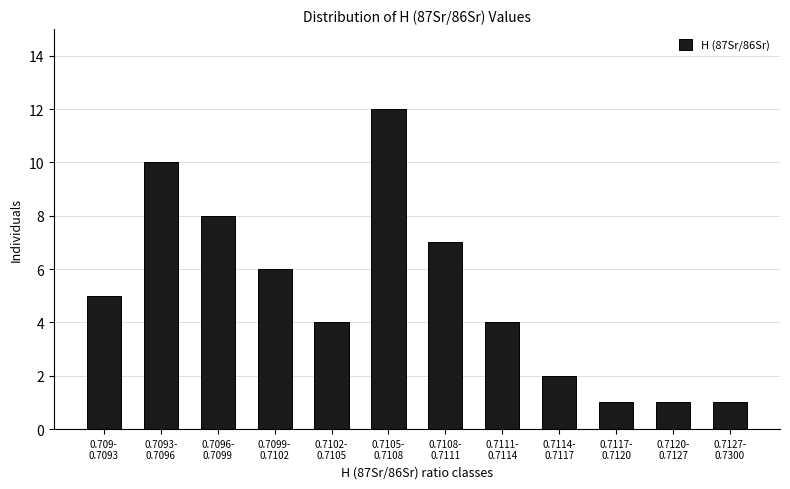

Reading right to left, list all the values displayed in this chart.

1	1	1	2	4	7	12	4	6	8	10	5